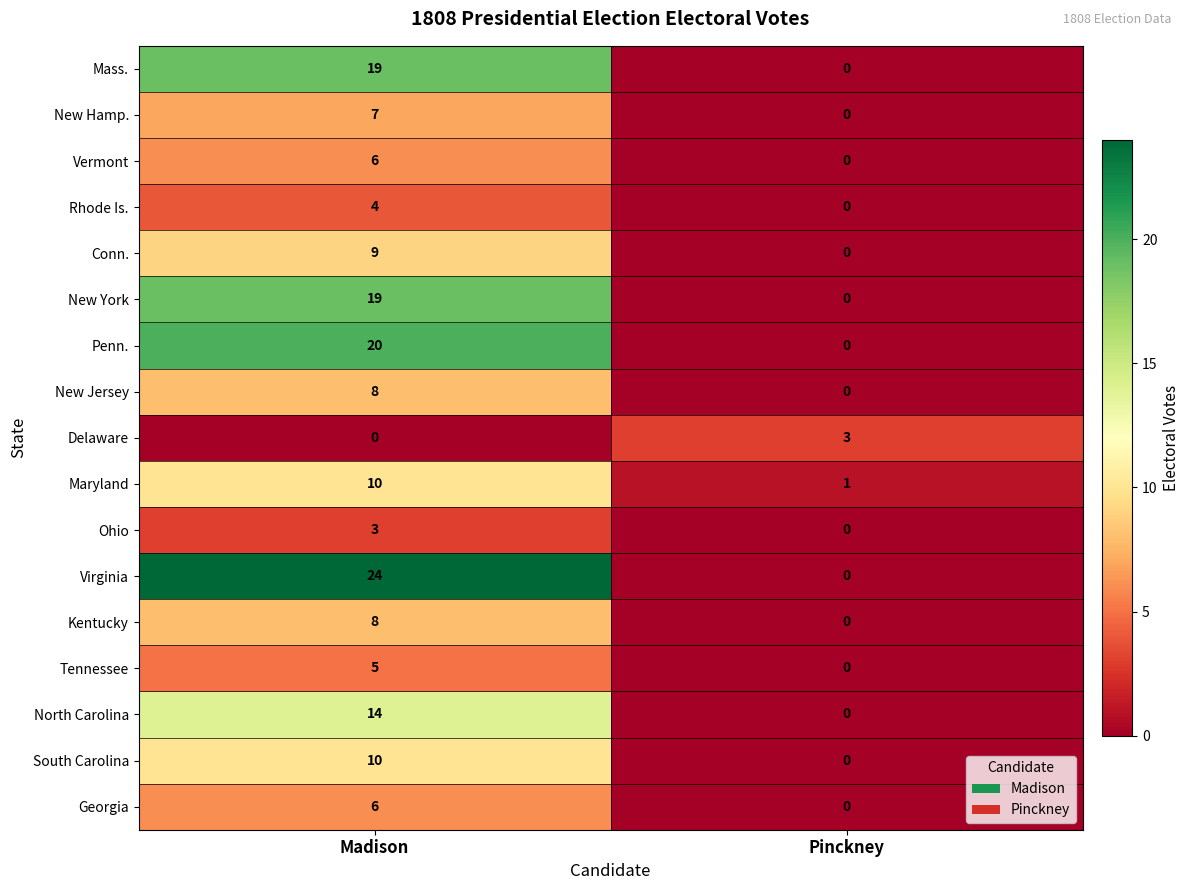

Which series has the largest total across all categories?

Virginia